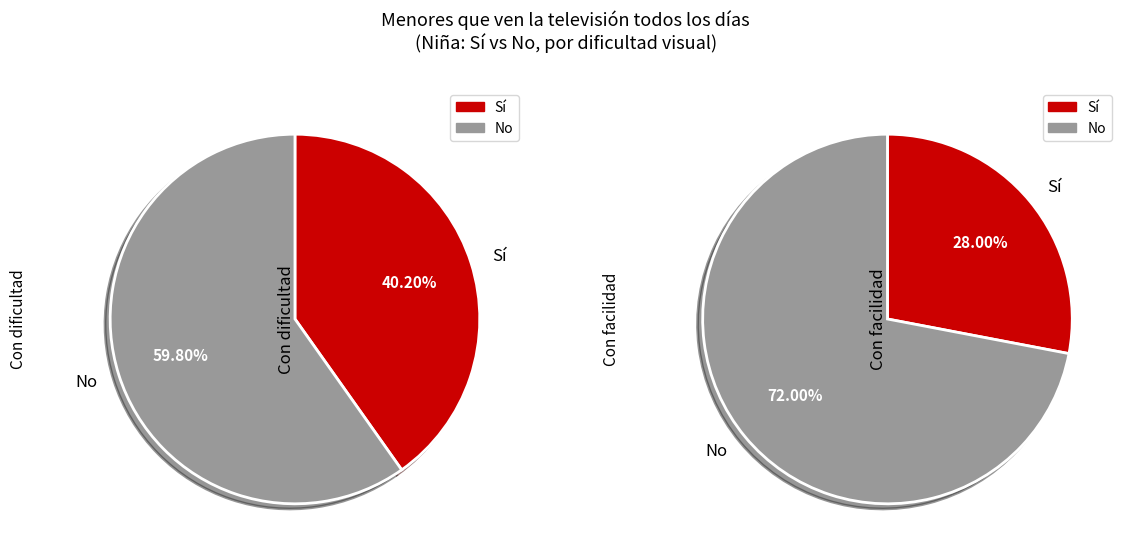

How many slices are in this pie chart?

4